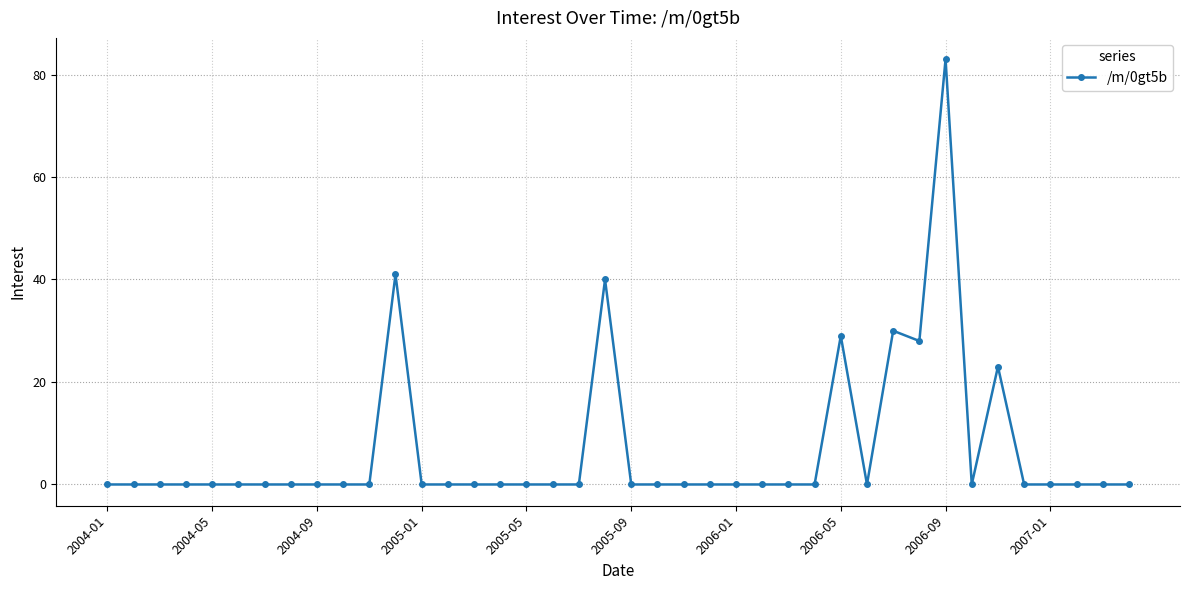

What is the maximum value shown in the chart?

83